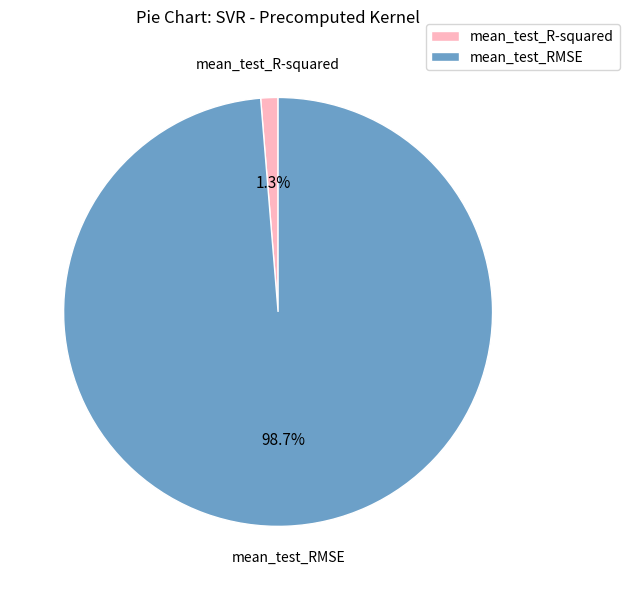

What percentage is the mean_test_R-squared slice, to the nearest percent?

1%